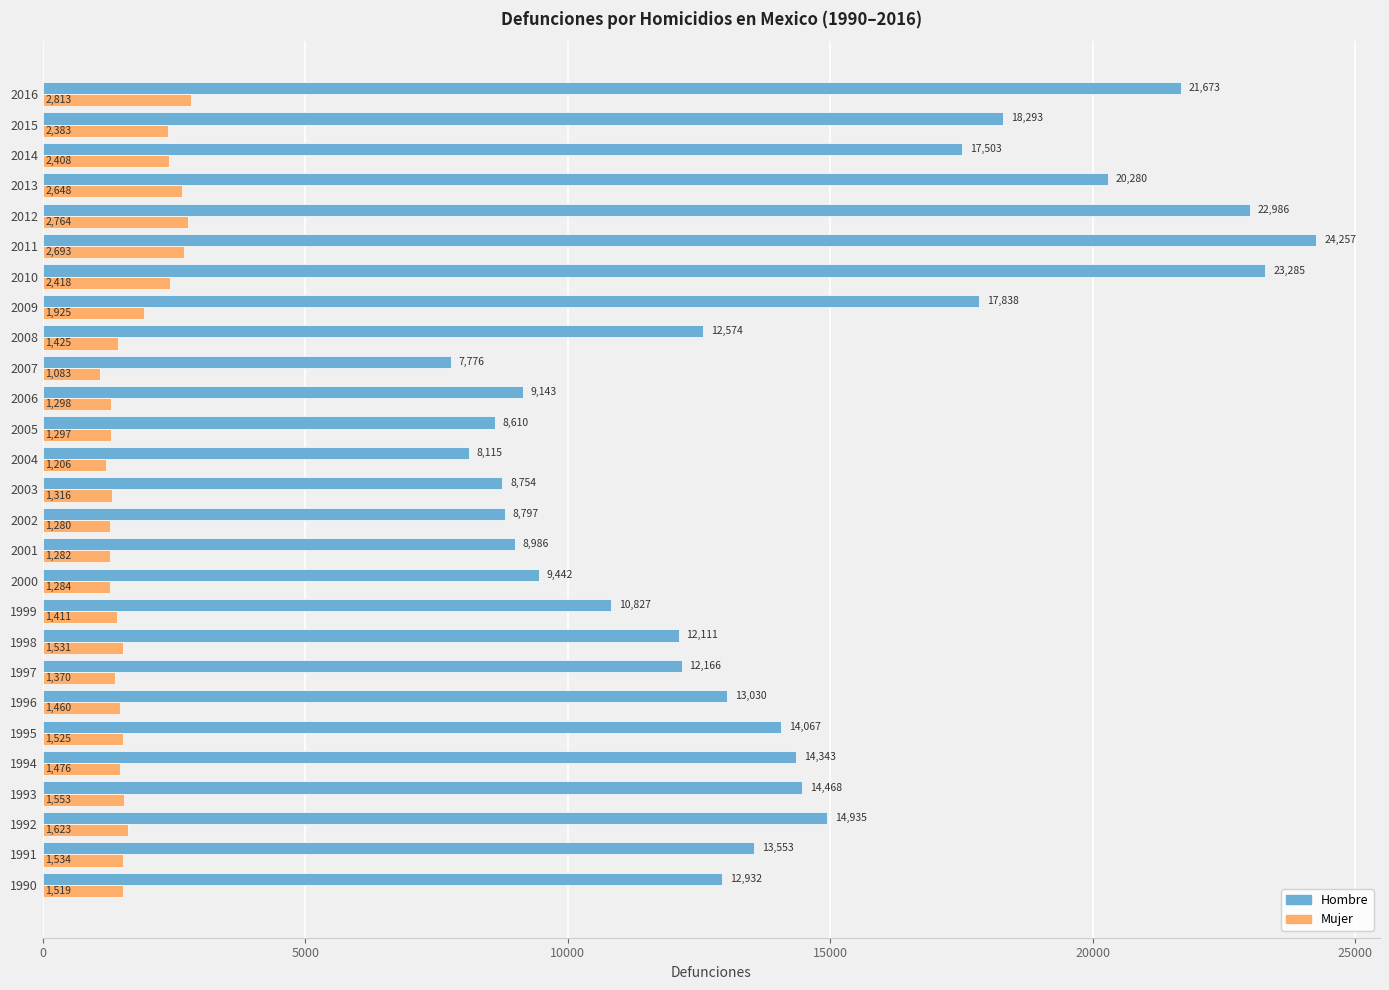

Rank the series at 1993 from lowest to highest value.

Mujer, Hombre